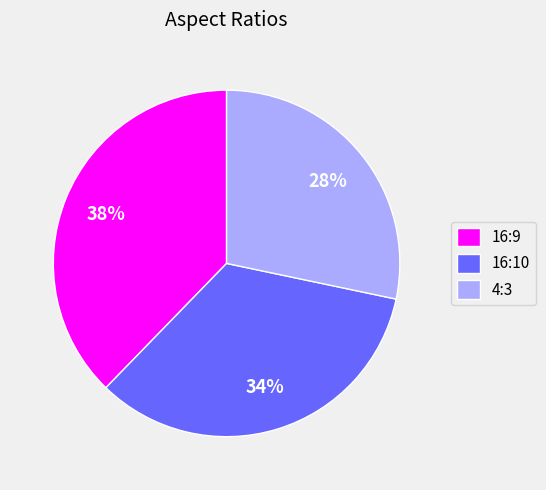

Combined, do 16:10 and 16:9 account for over 50%?

Yes